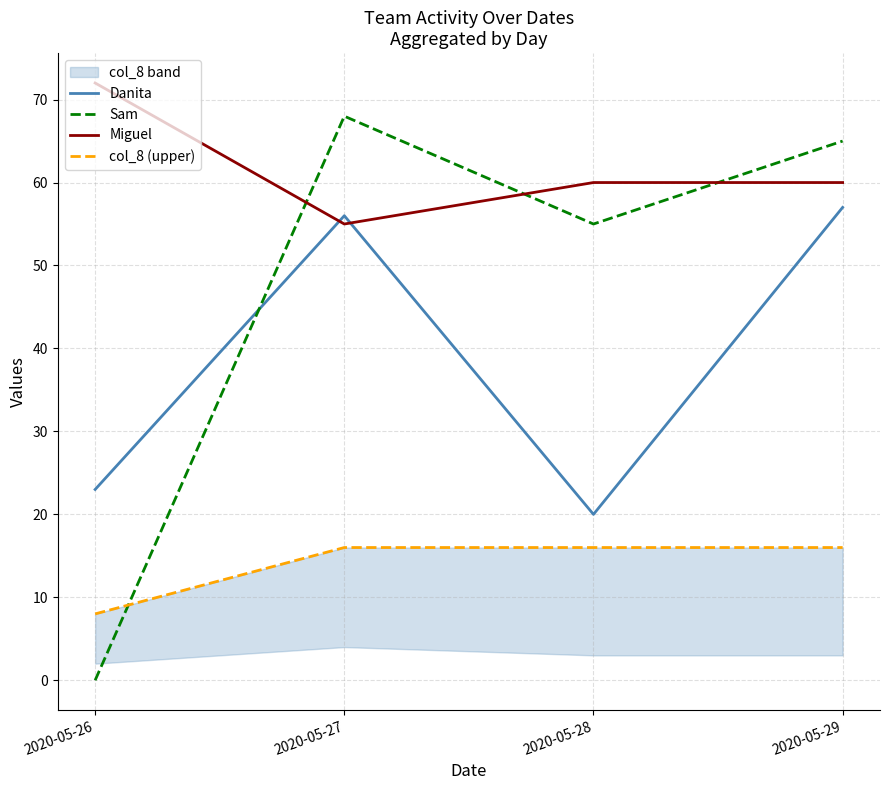

How many series are shown in this chart?

4